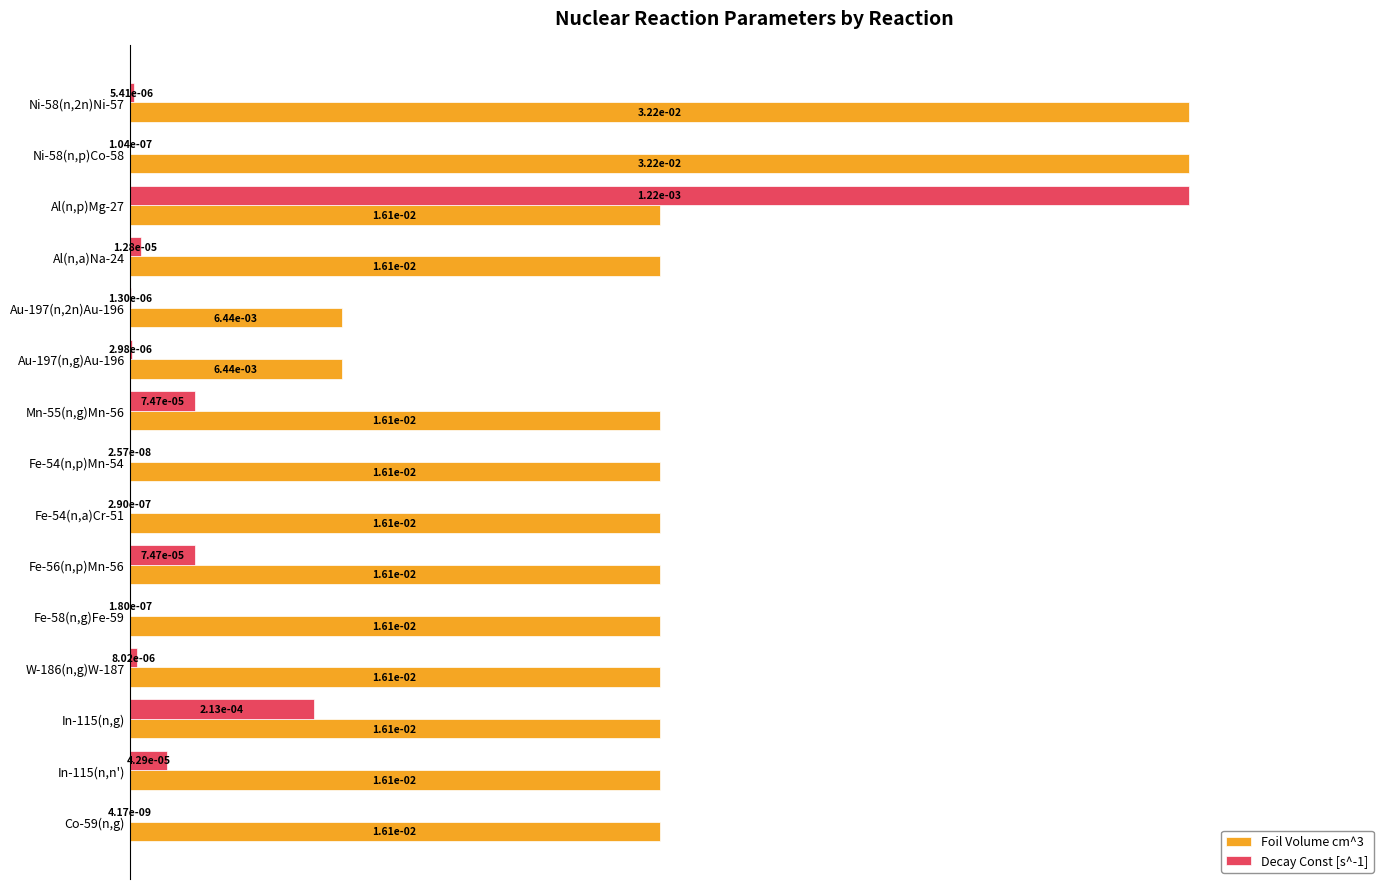

Is it true that Foil Volume cm^3 equals 1.0 at Ni-58(n,p)Co-58?

True